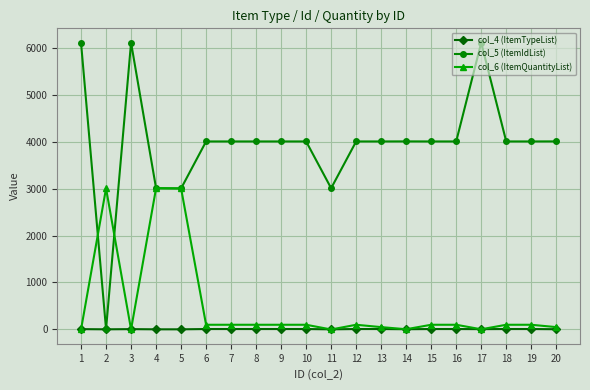

What is the difference between the maximum and minimum values in the col_5 (ItemIdList) series?

6099